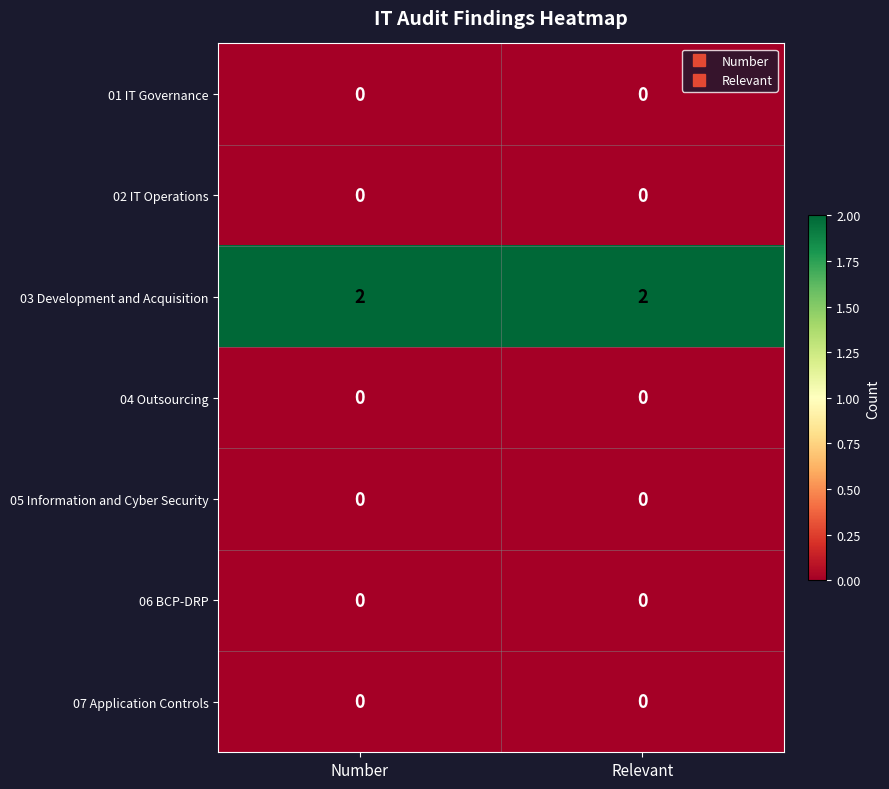

Which series has the largest total across all categories?

03 Development and Acquisition